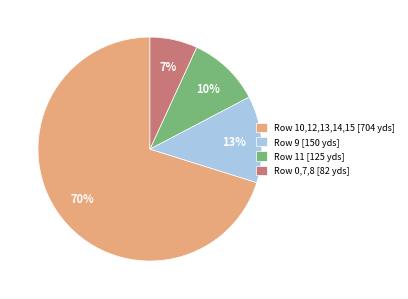

How many slices are in this pie chart?

4